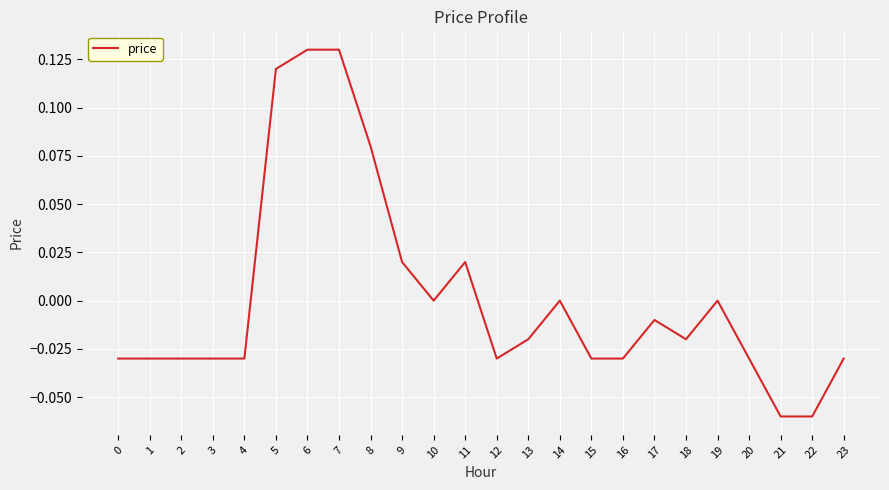

Between 16 and 22, which is larger?

16